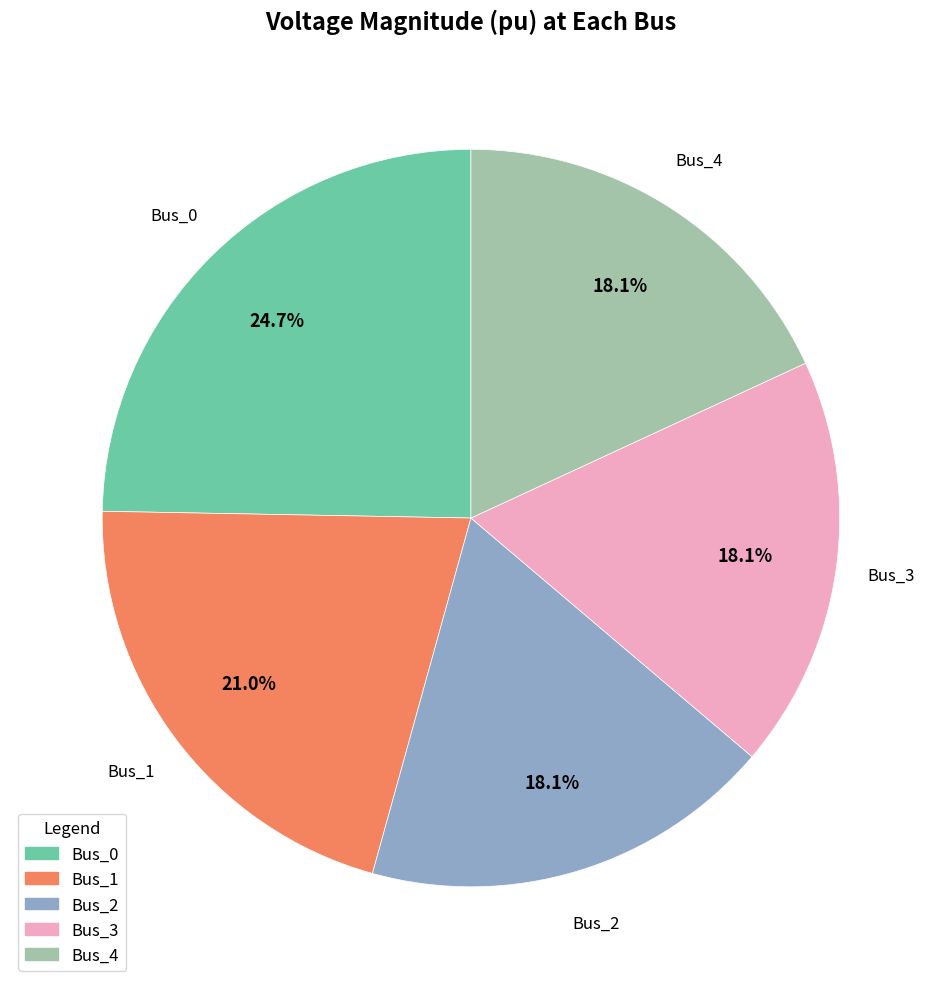

Is the sum of Bus_2 and Bus_4 greater than half?

No